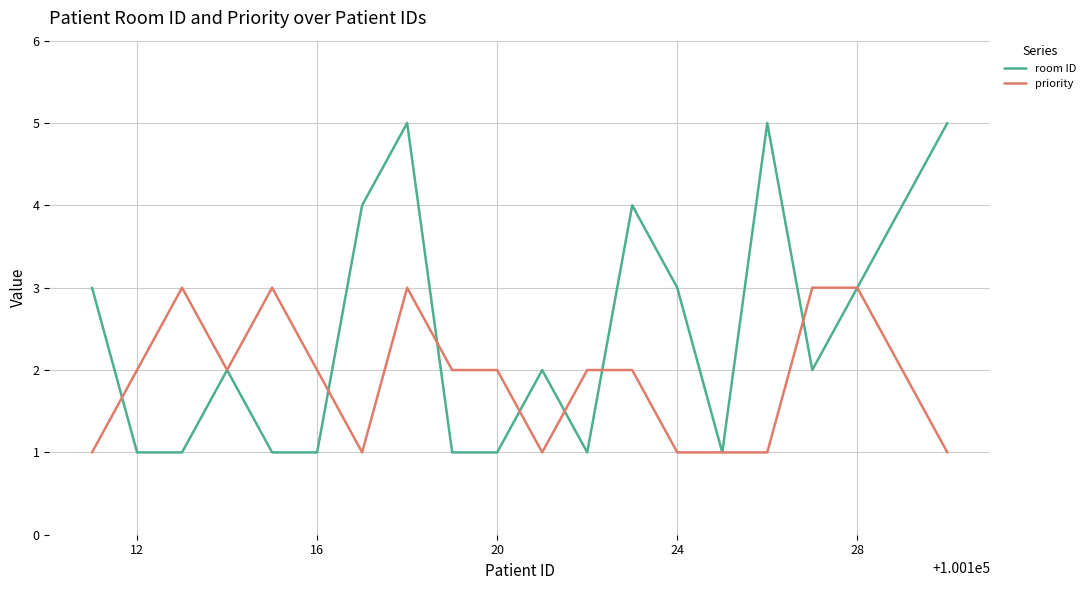

Rank the series by their maximum value, from highest to lowest.

room ID, priority